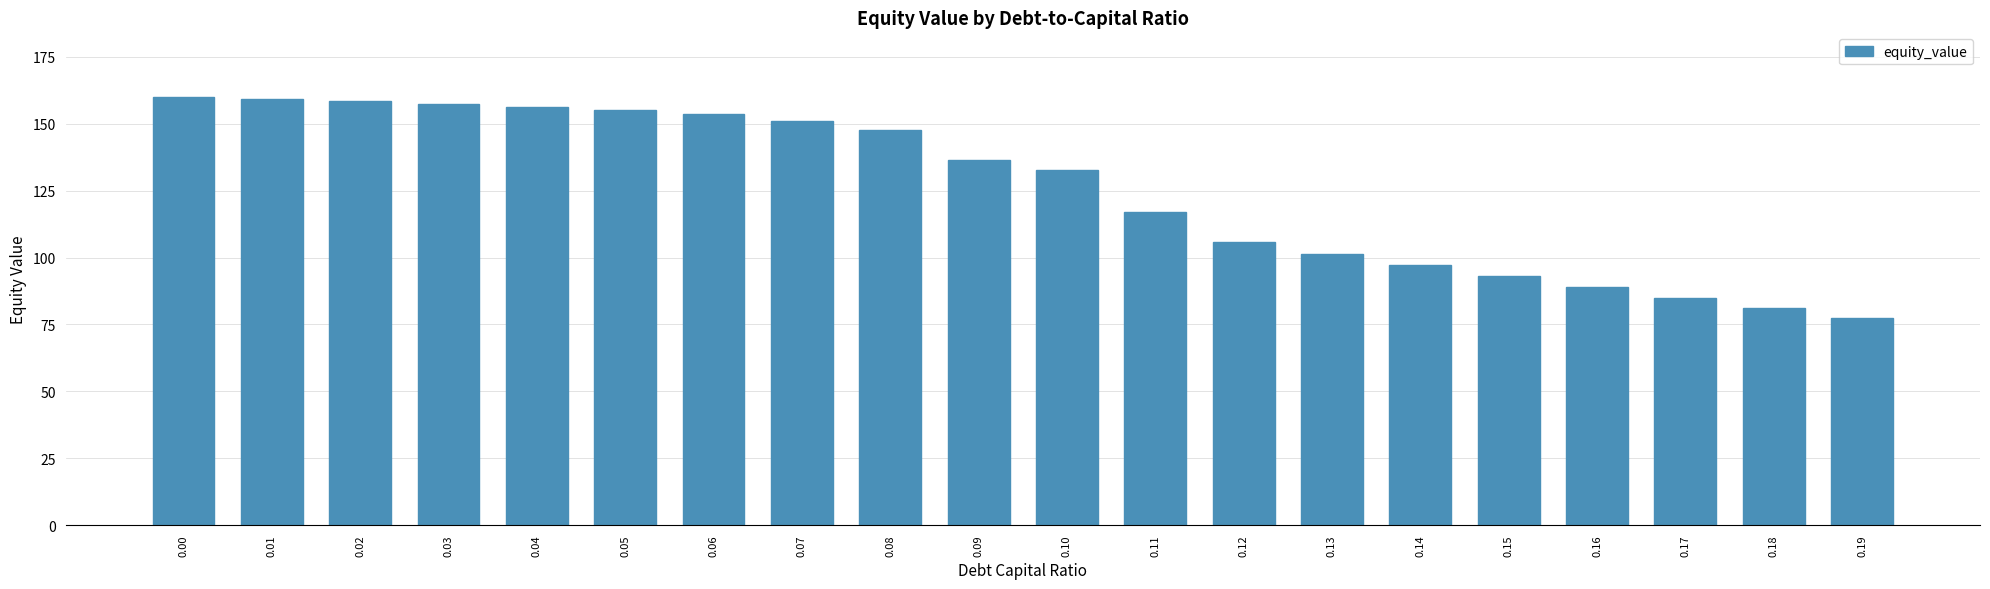

How many bars are there in total?

20